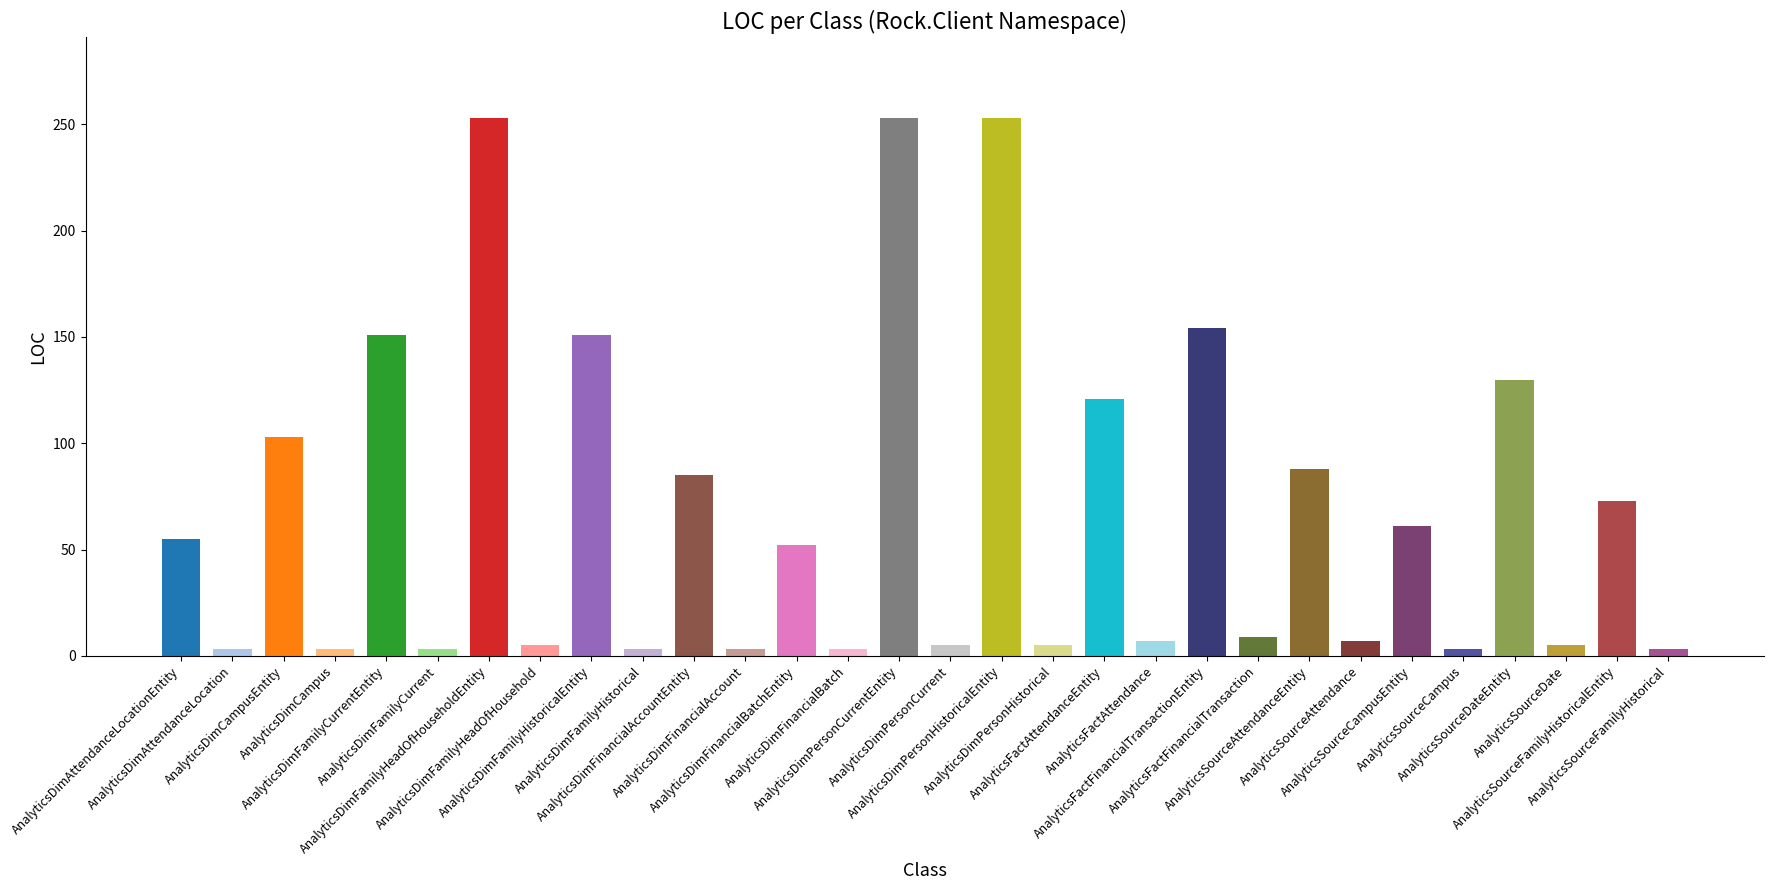

True or false: the data shows 9 at AnalyticsFactFinancialTransaction.

True